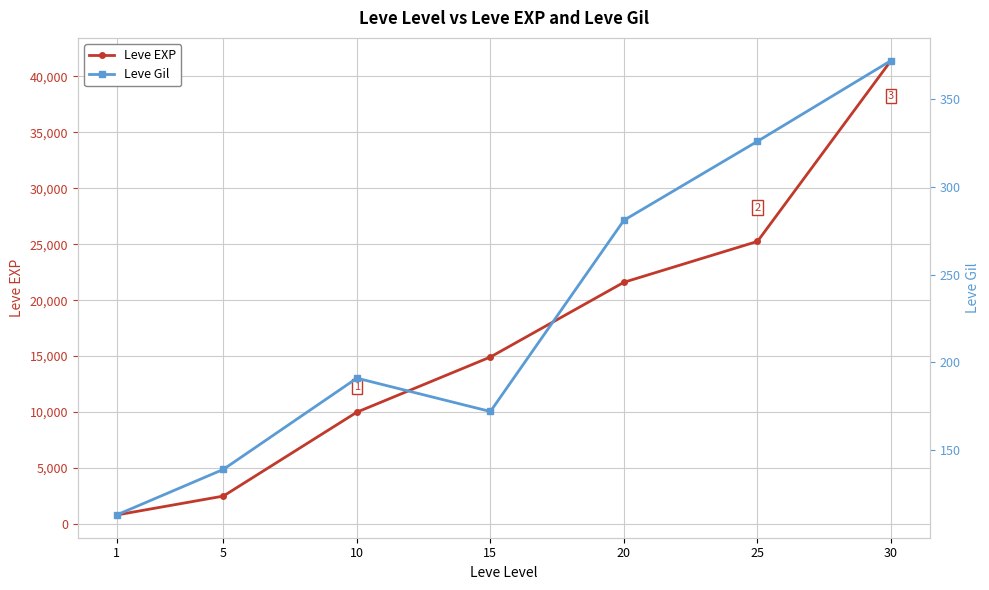

How many interior local valleys does the Leve Gil series have?

1